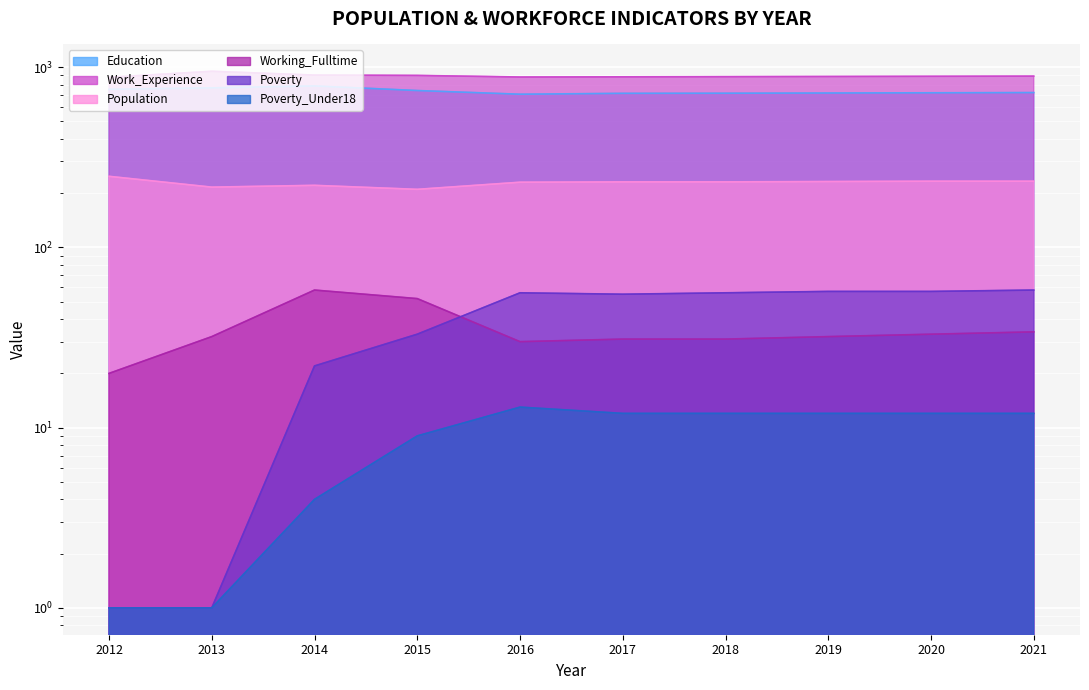

What are all the series names shown in the legend?

Education, Work_Experience, Population, Working_Fulltime, Poverty, Poverty_Under18